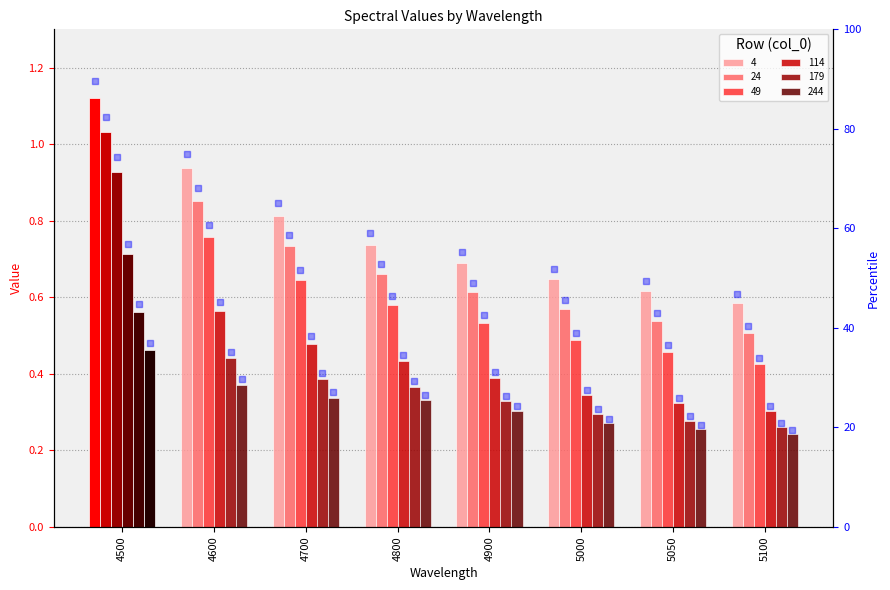

At 5000, list the series in order from largest to smallest.

rank 4, rank 24, rank 49, rank 114, rank 179, rank 244